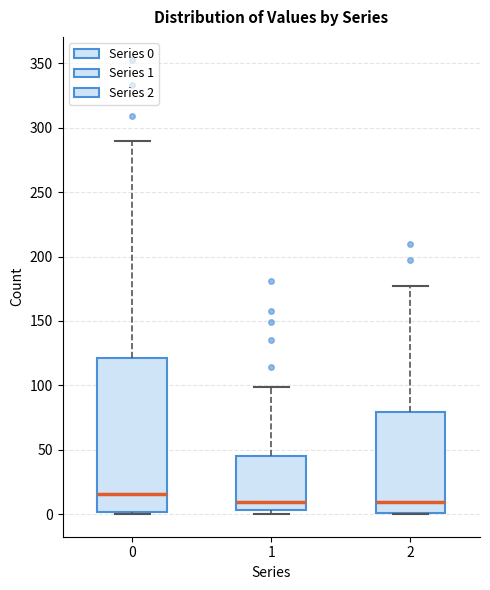

Where is the upper edge of the box at x = 2 on the y-axis? The values are not printed on the chart, so give them approximately, as read against the axis.

80